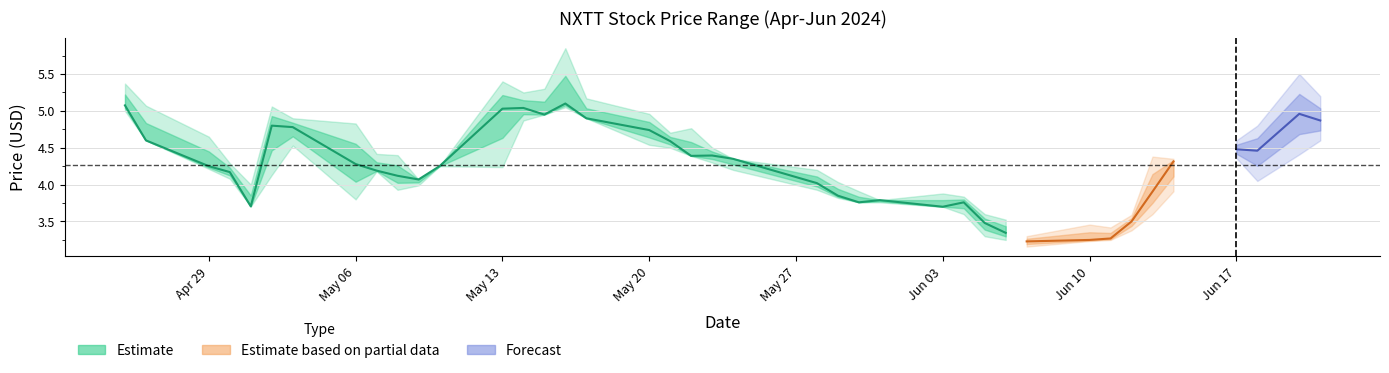

In High, how many points are lower than both neighbors (excluding endpoints)?

8